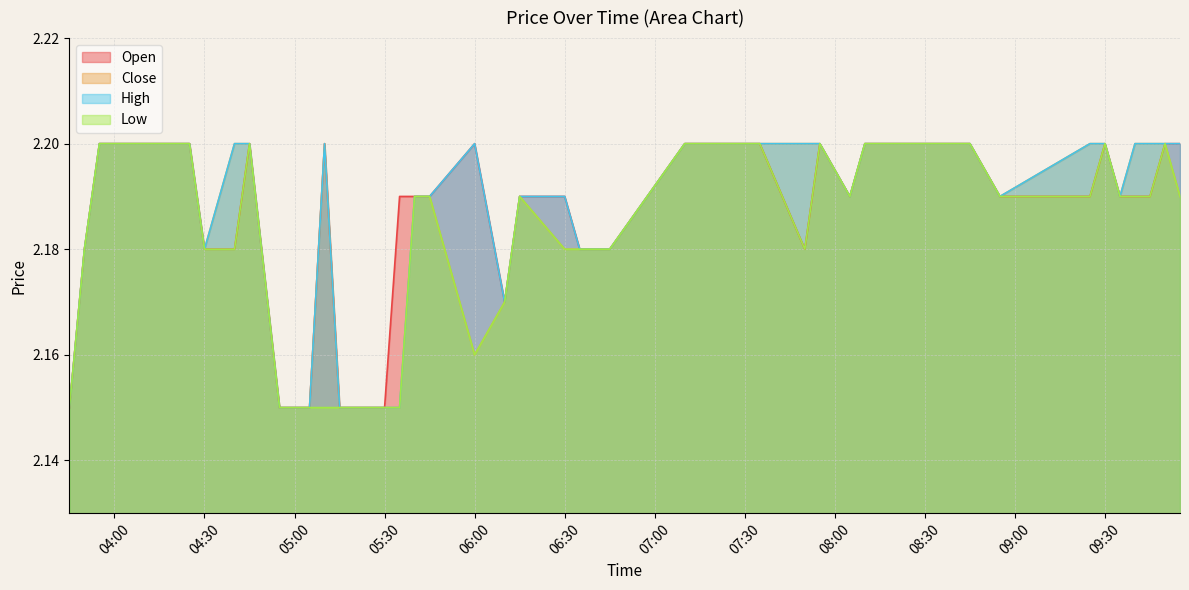

Where is the first local minimum for High?

04:30